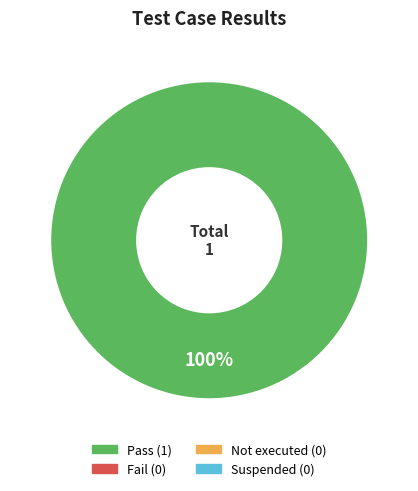

Is there a majority slice in this chart?

Yes